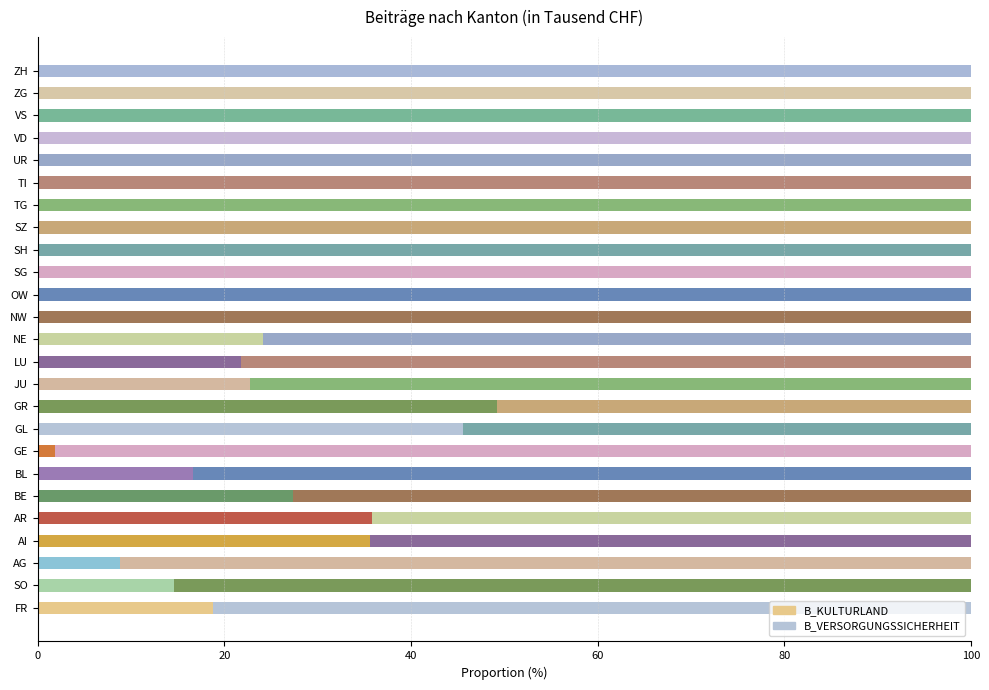

Reading left to right, transcribe all the data shown in this chart.

B_KULTURLAND: 18.8	14.6	8.9	35.6	35.9	27.4	16.6	1.9	45.6	49.3	22.8	21.8	24.1	100.0	100.0	100.0	100.0	100.0	100.0	100.0	100.0	100.0	100.0	100.0	100.0
B_VERSORGUNGSSICHERHEIT: 81.2	85.4	91.1	64.4	64.1	72.6	83.4	98.1	54.4	50.7	77.2	78.2	75.9	0.0	0.0	0.0	0.0	0.0	0.0	0.0	0.0	0.0	0.0	0.0	0.0